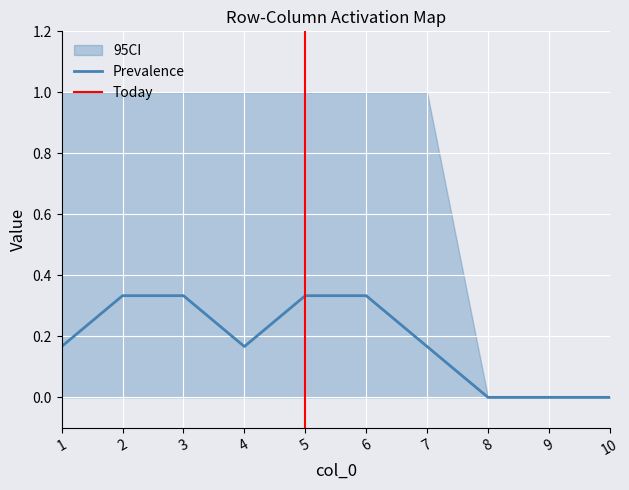

Is it true that Prevalence equals -0.2 at 8?

False